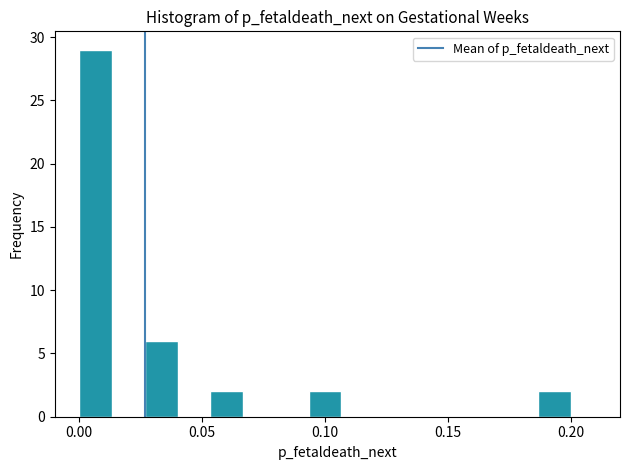

Read against the x-axis, roughly where is the centre of the tallest bar?

0.005